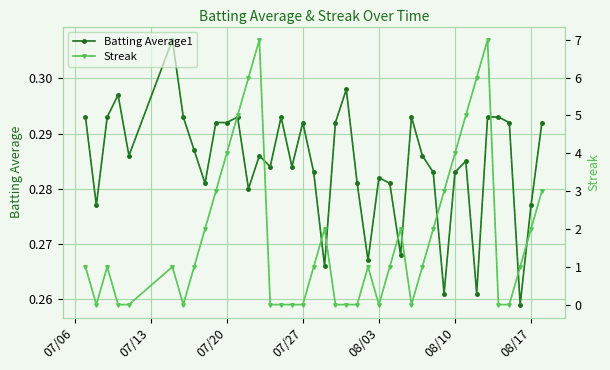

How many Batting Average1 values are between 0 and 1?

40